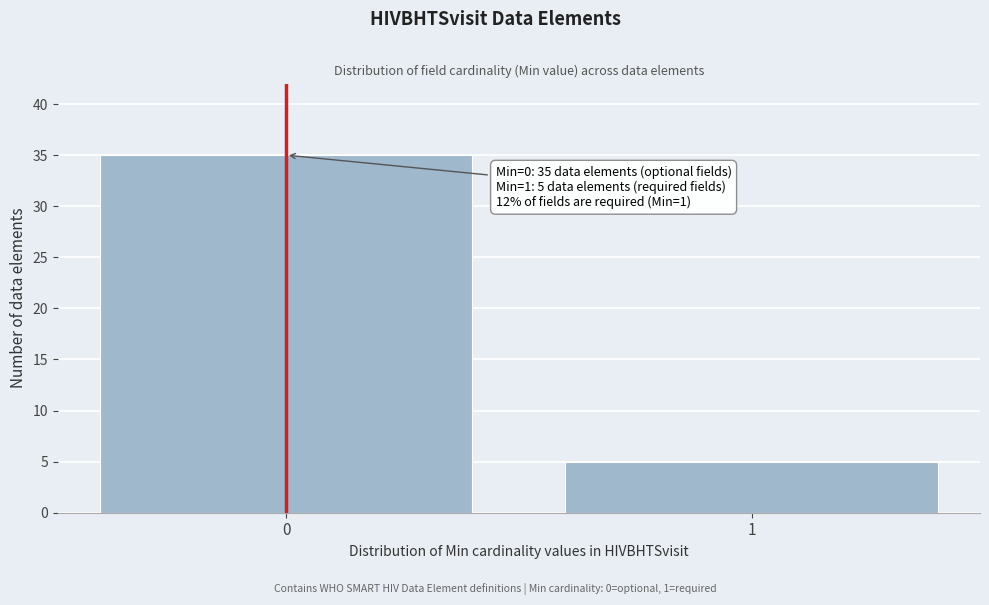

Reading left to right, what are all the values shown in this chart?

0=35	1=5